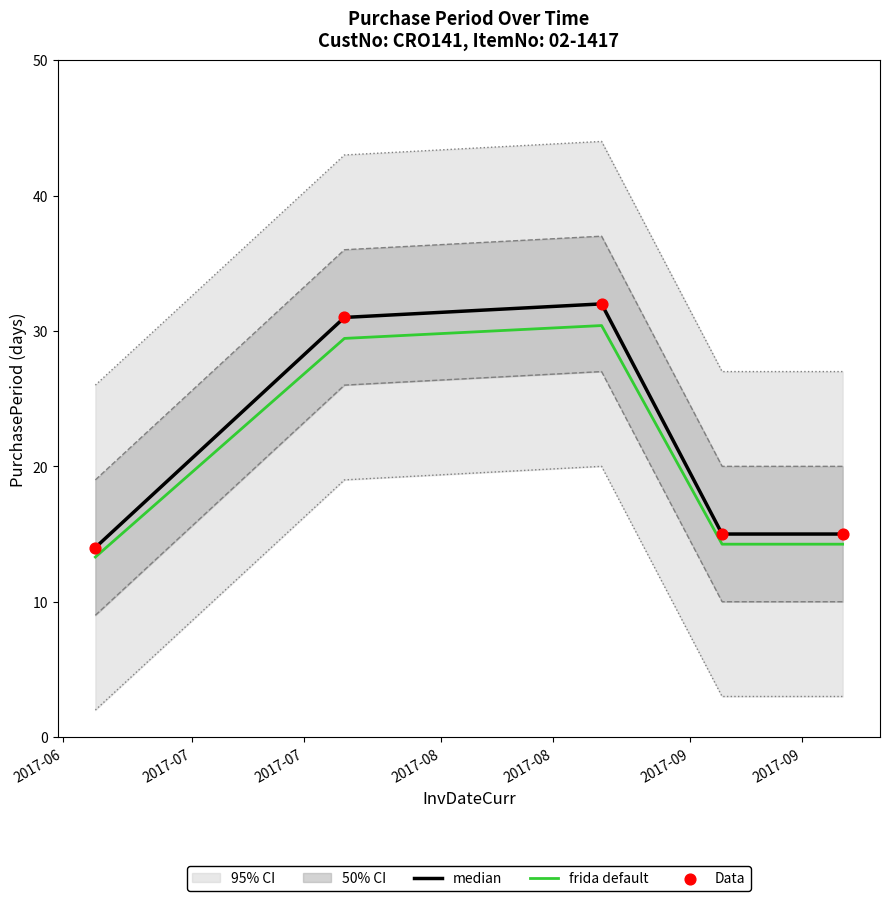

What is the minimum value for median?

14.0